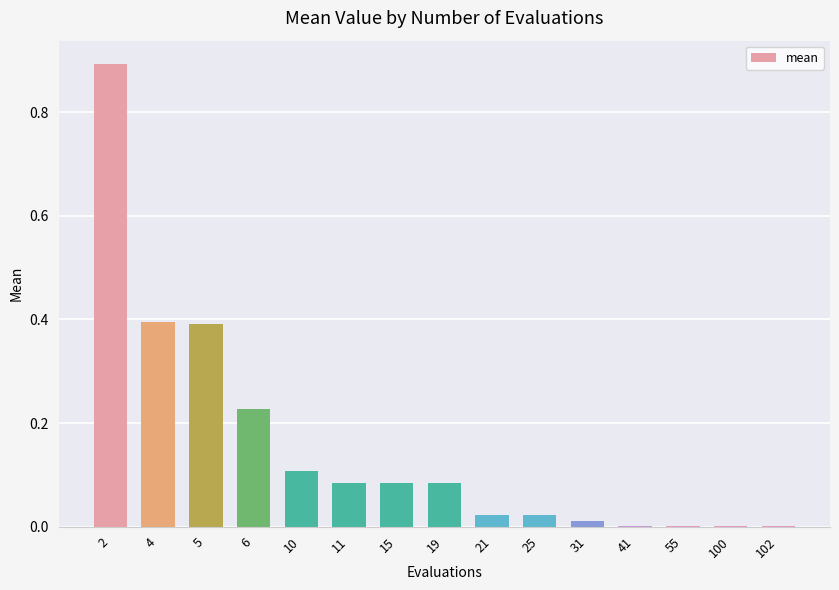

What is the maximum value shown in the chart?

0.9